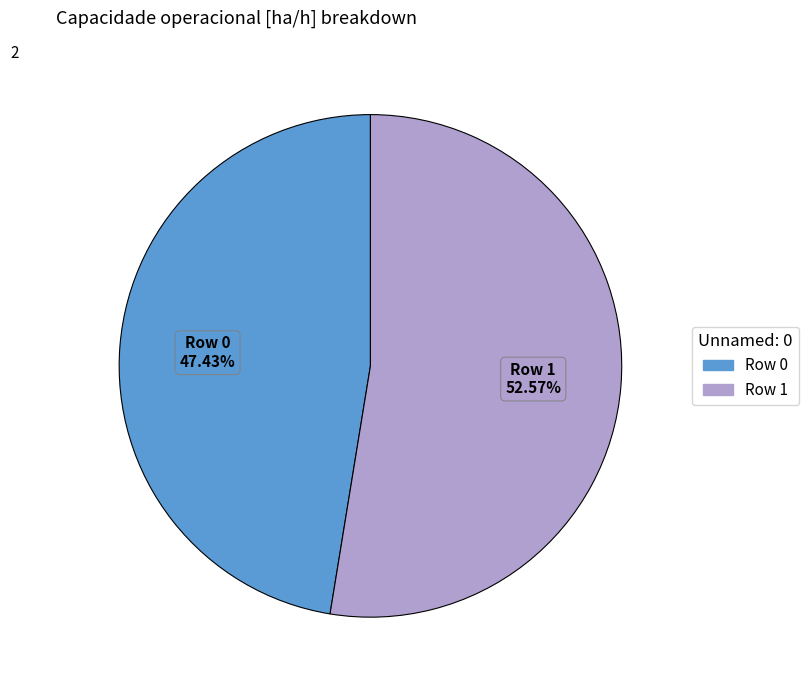

Does Row 1 account for over 50% of the chart?

Yes